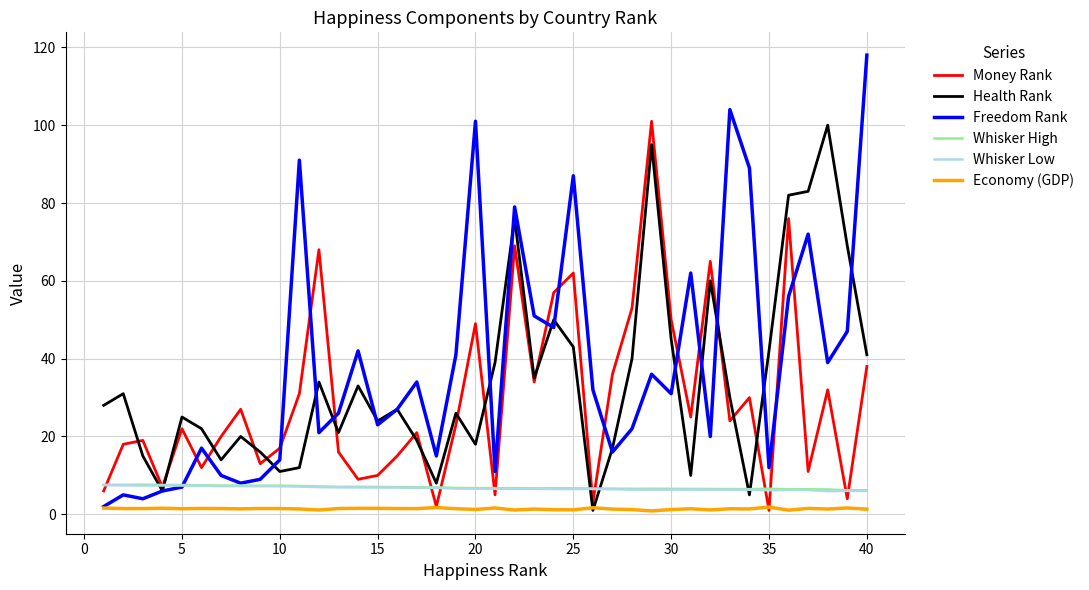

What is the maximum value for Whisker High?

7.6